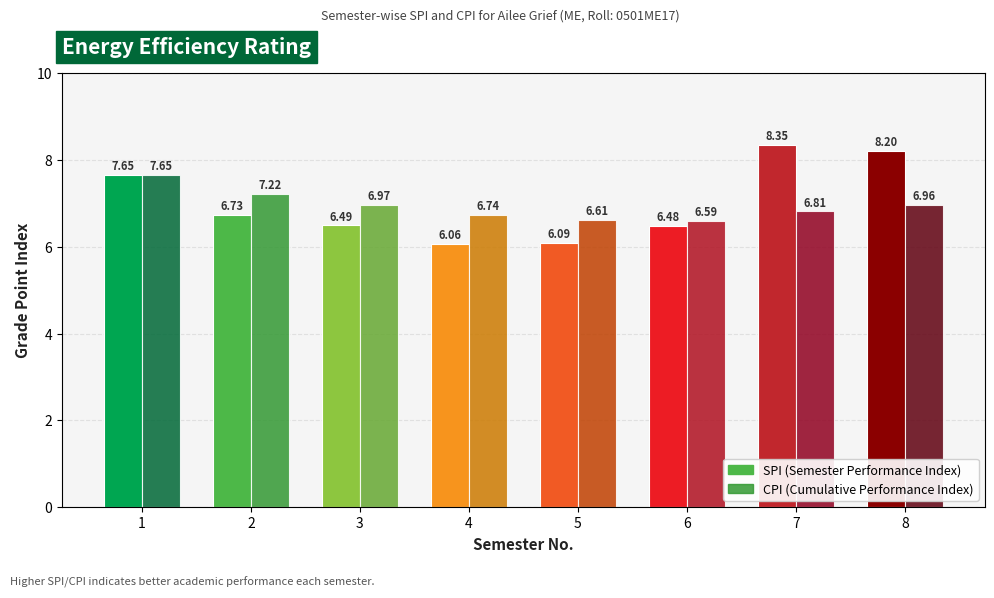

List the series in order of their peak value, lowest first.

CPI, SPI